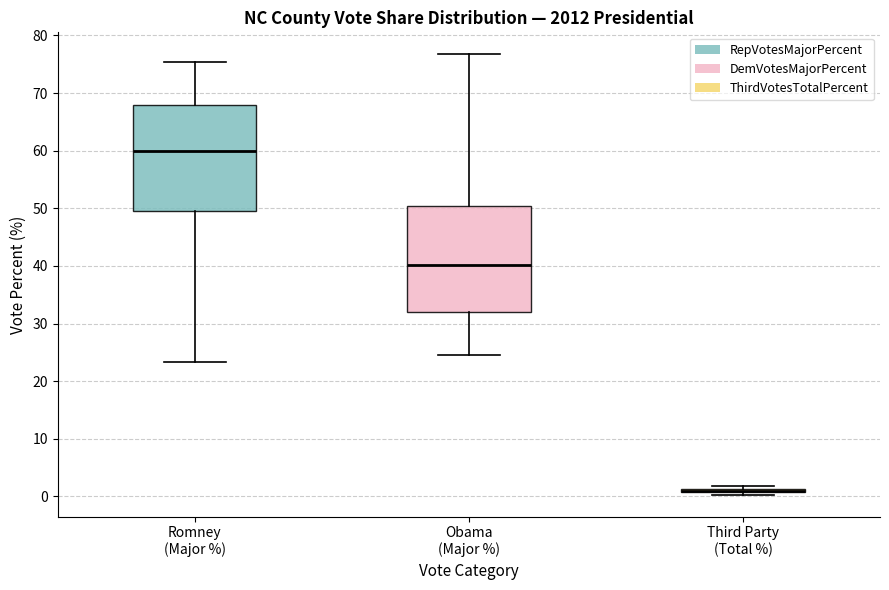

Reading left to right, read every box against the y-axis: the position of its median line, the range the box covers, and the ends of its whiskers. The values are not printed on the chart, so give them approximately, as read against the axis.

Romney (Major %): median 60, box 50 to 68, whiskers 23 to 75
Obama (Major %): median 40, box 32 to 50, whiskers 25 to 77
Third Party (Total %): box collapsed to a line at 1, whiskers 0 to 2